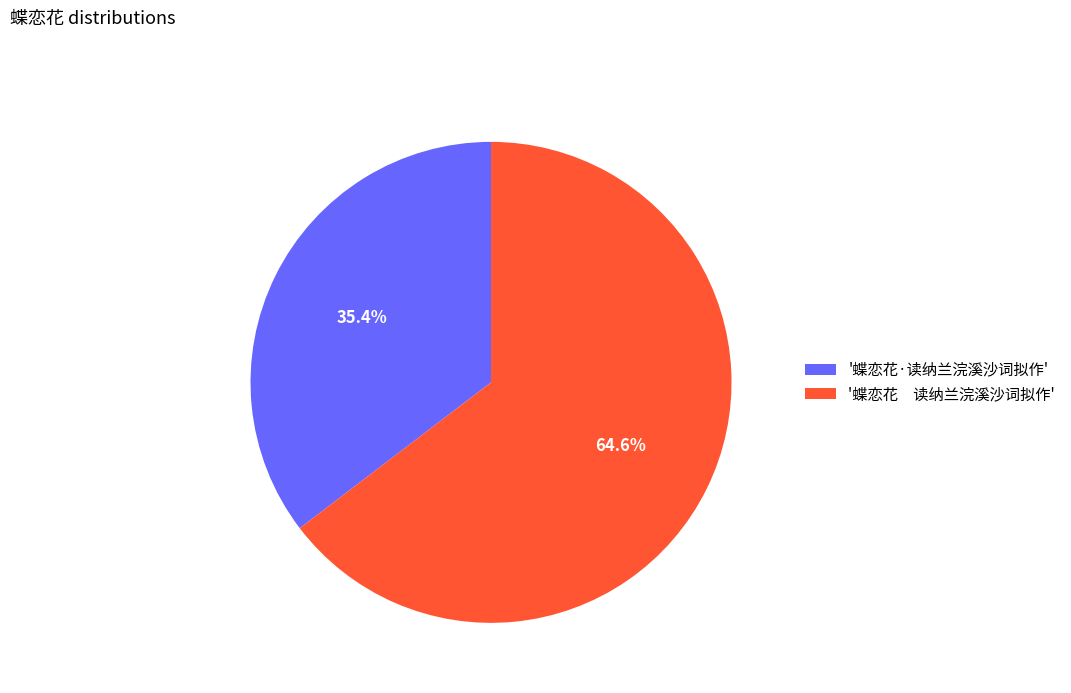

To the nearest percent, what is the difference between the largest and smallest slice percentages?

29%